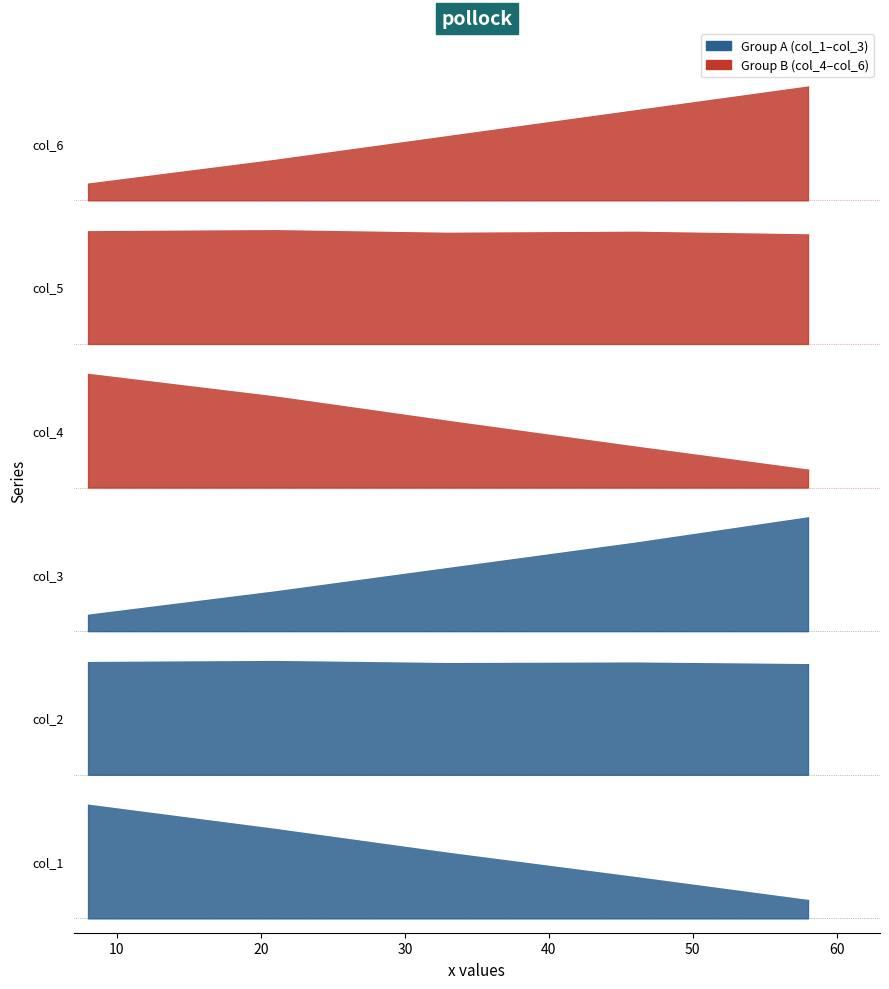

What is the value of the col_1 point at the 4th from the left?

0.3